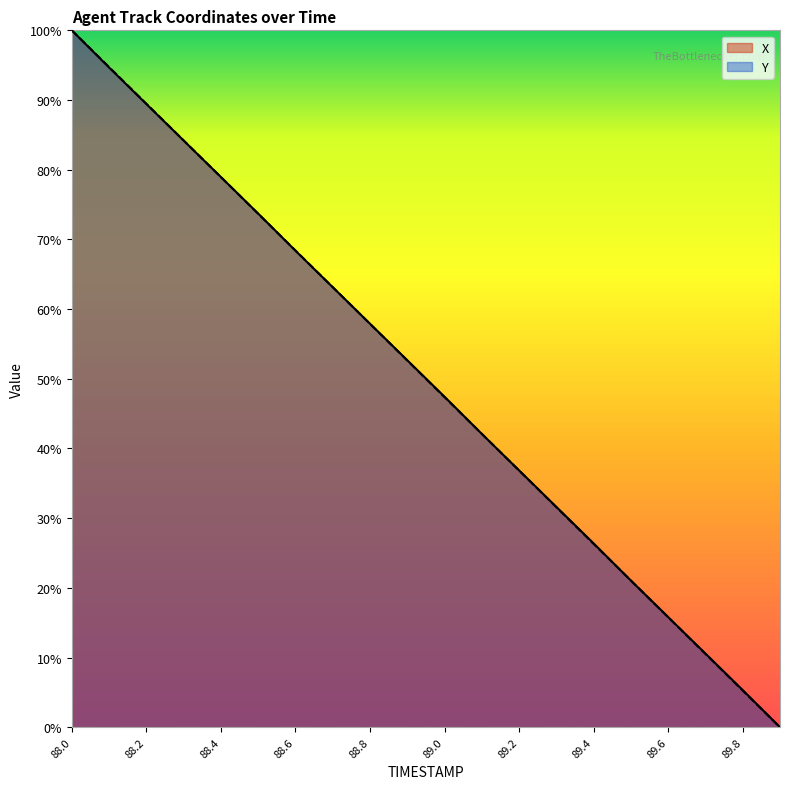

Between 88.8 and 89.1, which is larger?

88.8